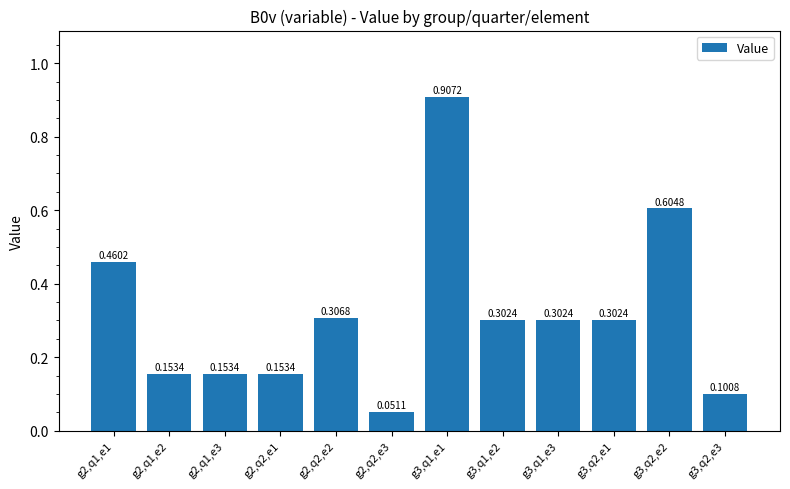

What is the sum of all values?

3.8